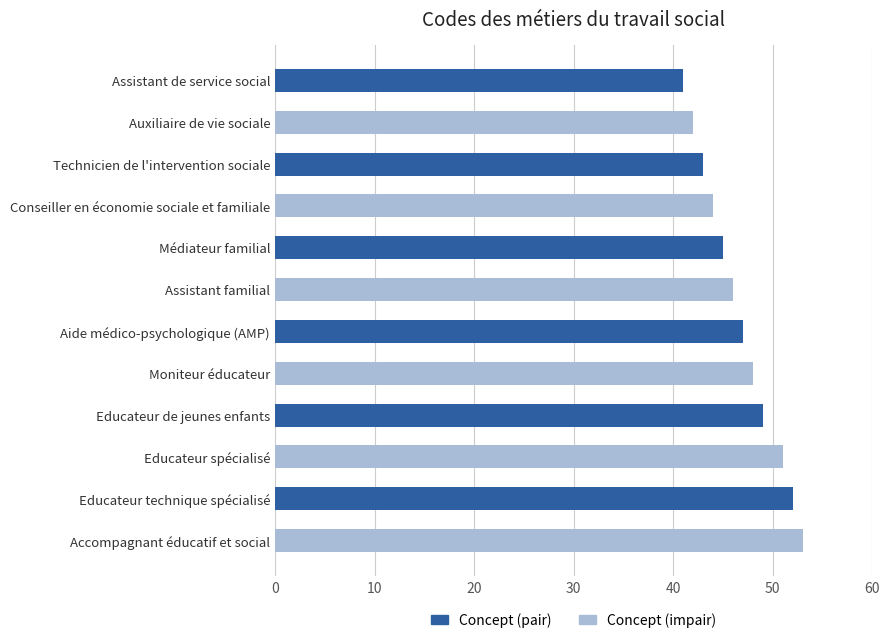

Does the chart contain stacked bars?

No